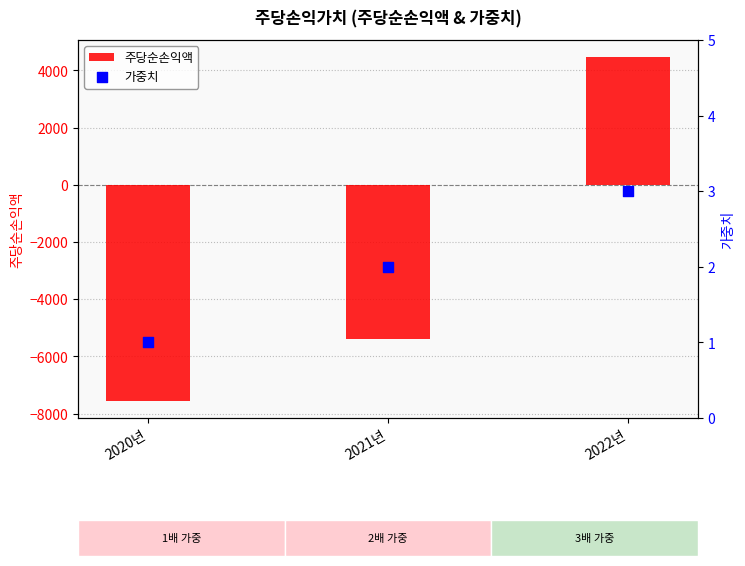

Which series has the largest total across all categories?

가중치